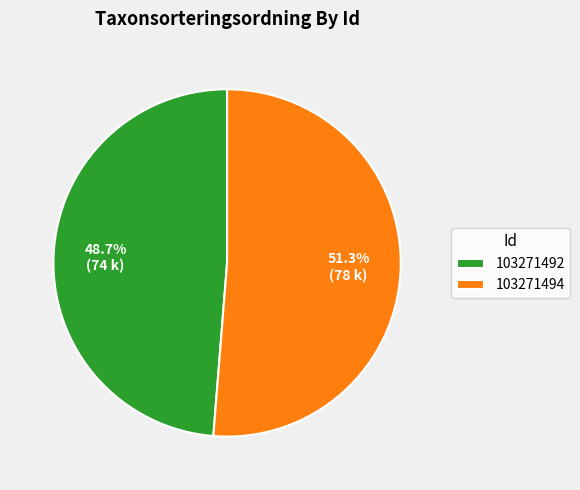

True or false: 103271492 accounts for 49% of the total.

True